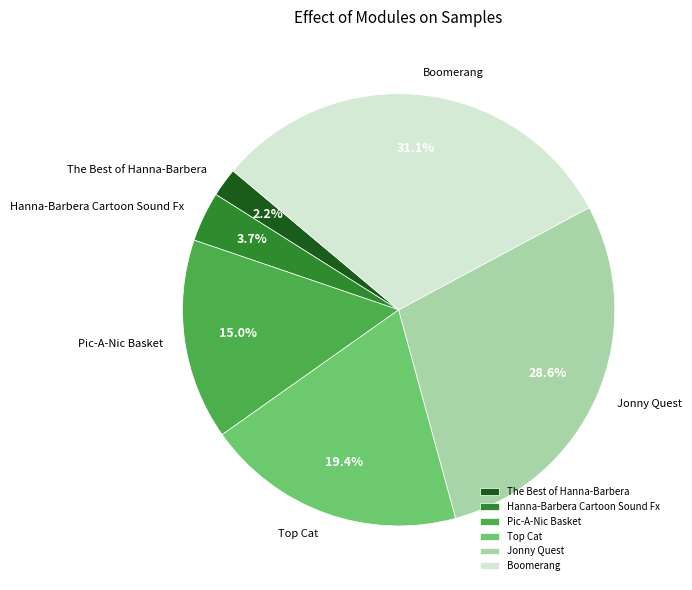

True or false: Pic-A-Nic Basket accounts for 15% of the total.

True